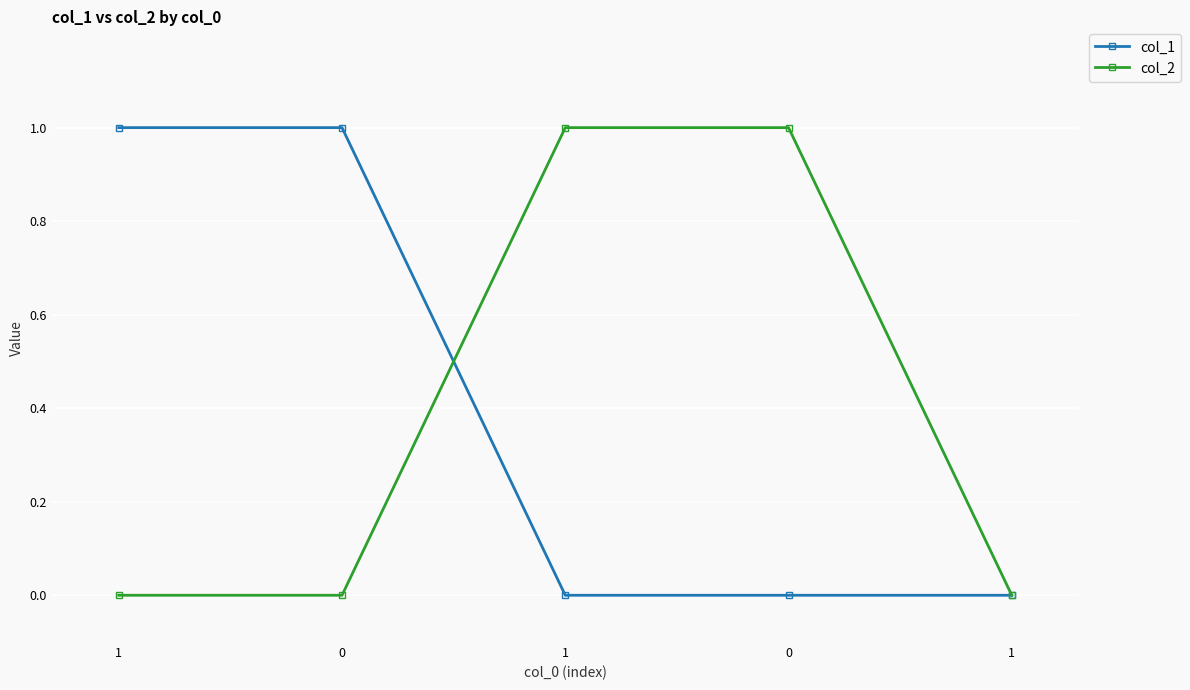

Reading left to right, transcribe all the data shown in this chart.

col_1: 1	1	0	0	0
col_2: 0	0	1	1	0